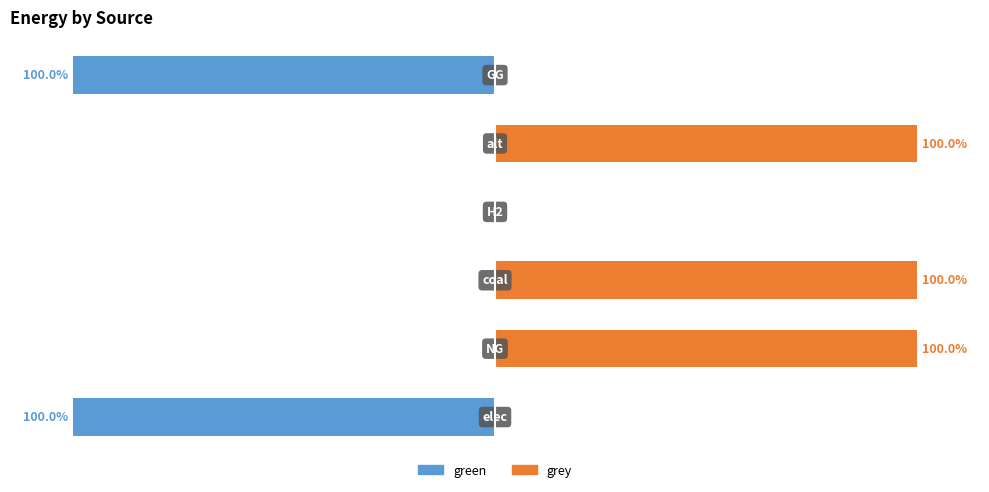

How many bars are there in total?

12